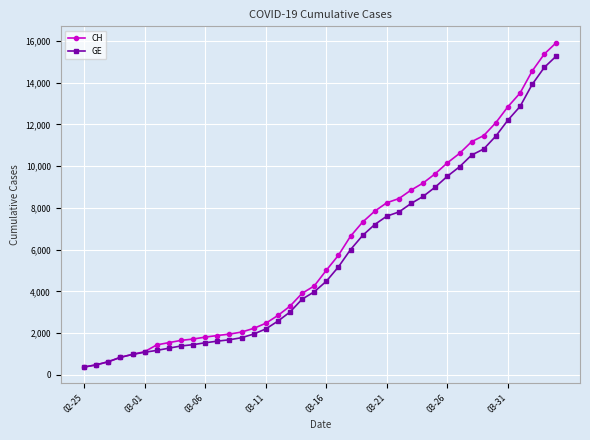

Does the chart display data point markers on the line(s)?

Yes